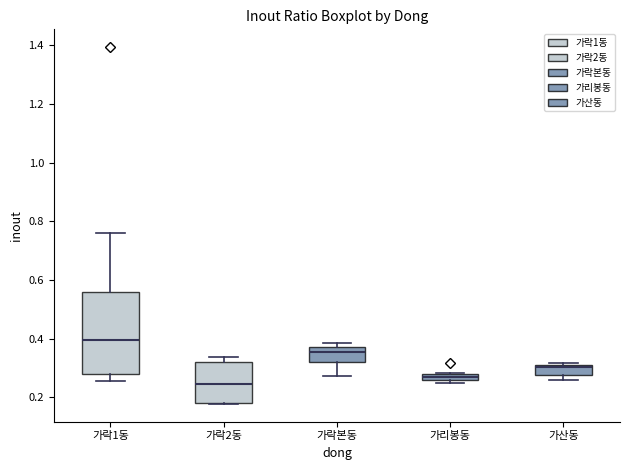

Comparing the boxes themselves (not the whiskers), which one is the tallest?

가락1동